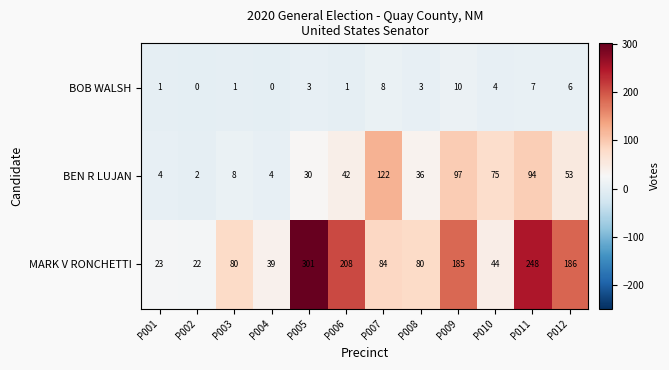

Which label corresponds to the largest value in the chart?

P005